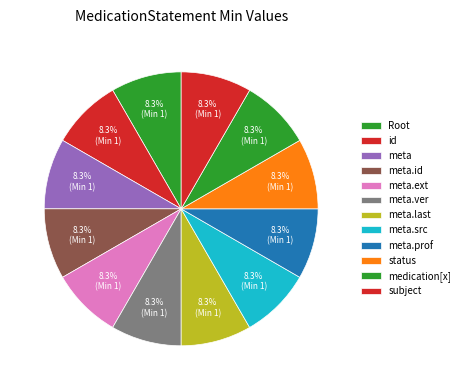

How many segments does this pie chart have?

12